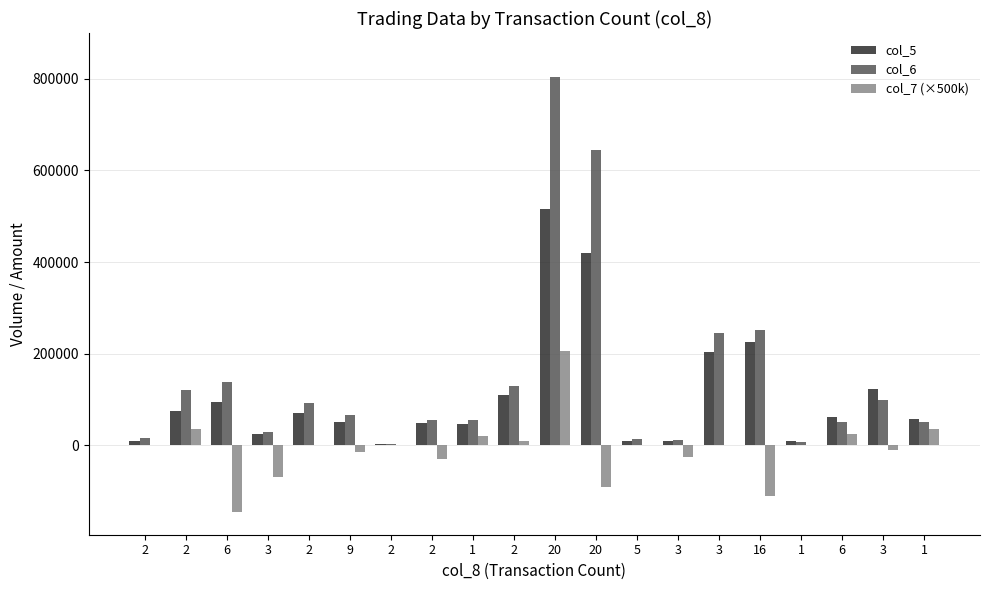

Which series changed the most between 2 and 3?

col_6